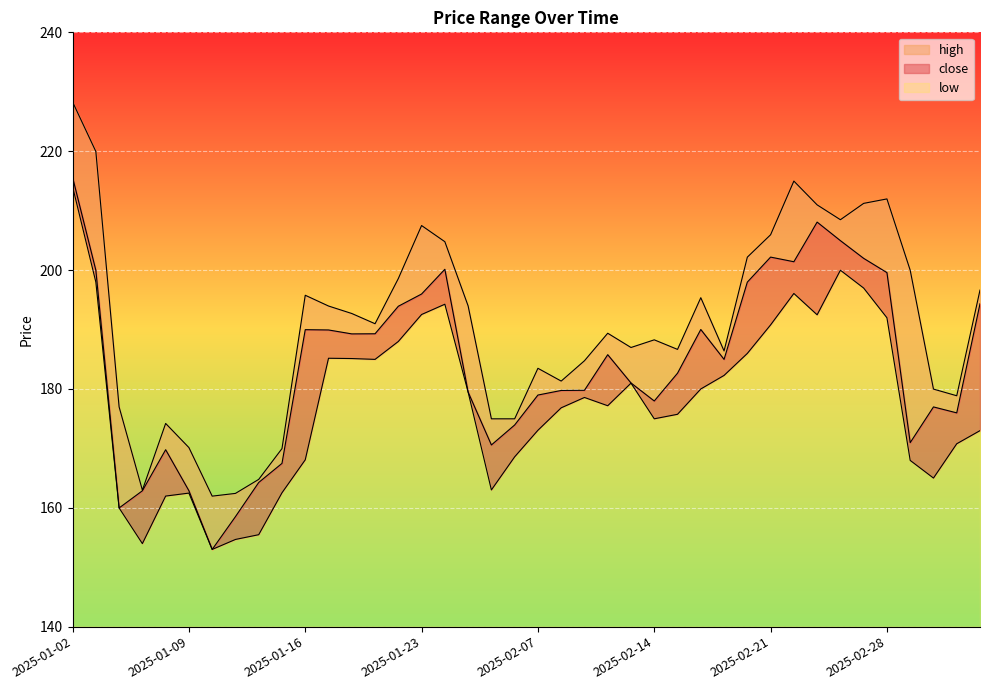

Reading right to left, transcribe all the data shown in this chart.

close: 194.3	176.0	177.0	171.0	199.6	202.0	204.9	208.1	201.4	202.2	198.0	185.0	190.0	182.7	178.0	181.0	185.8	179.8	179.7	179.0	173.9	170.6	179.5	200.1	196.0	193.9	189.3	189.3	189.9	190.0	167.5	164.3	158.5	153.0	162.9	169.8	162.9	160.0	200.0	215.6
high: 196.6	178.8	180.0	200.0	212.0	211.2	208.5	211.0	215.0	205.9	202.2	186.4	195.3	186.7	188.3	187.0	189.4	184.7	181.3	183.5	175.0	175.0	194.0	204.8	207.5	198.6	191.0	192.7	193.9	195.8	170.0	164.8	162.4	162.0	170.1	174.2	163.0	177.0	219.9	228.3
low: 173.0	170.8	165.0	168.0	192.0	197.0	200.0	192.5	196.1	190.8	186.0	182.3	180.0	175.7	175.0	181.0	177.2	178.6	176.8	173.0	168.6	163.0	179.5	194.2	192.5	188.0	185.0	185.1	185.2	168.1	162.5	155.5	154.7	153.0	162.5	162.0	154.0	160.0	198.0	214.0